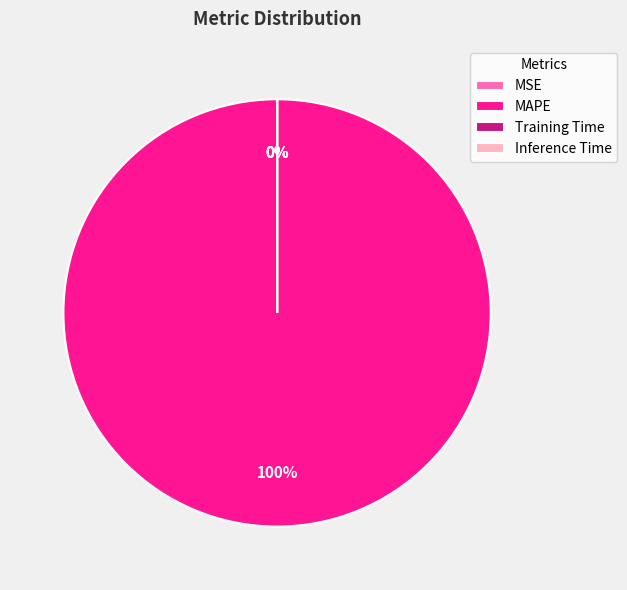

Does Training Time account for over 50% of the chart?

No